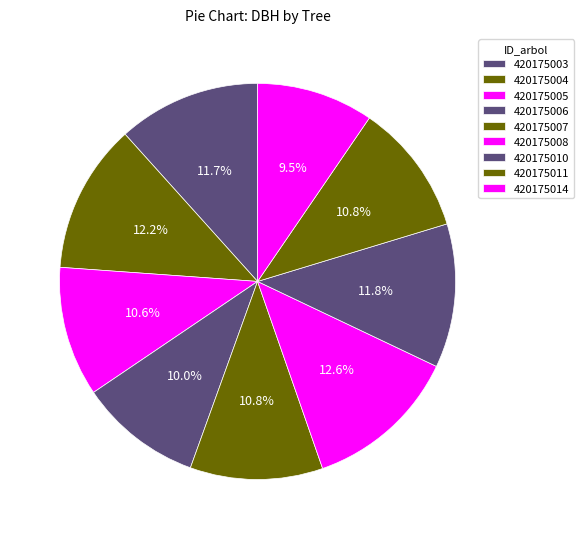

What percentage is the 420175006 slice, to the nearest percent?

10%